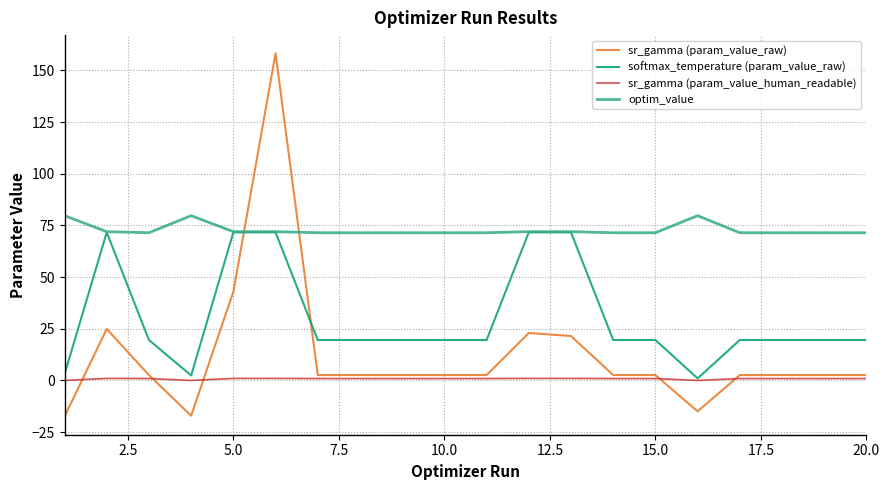

At how many categories does at least one series exceed 70?

20